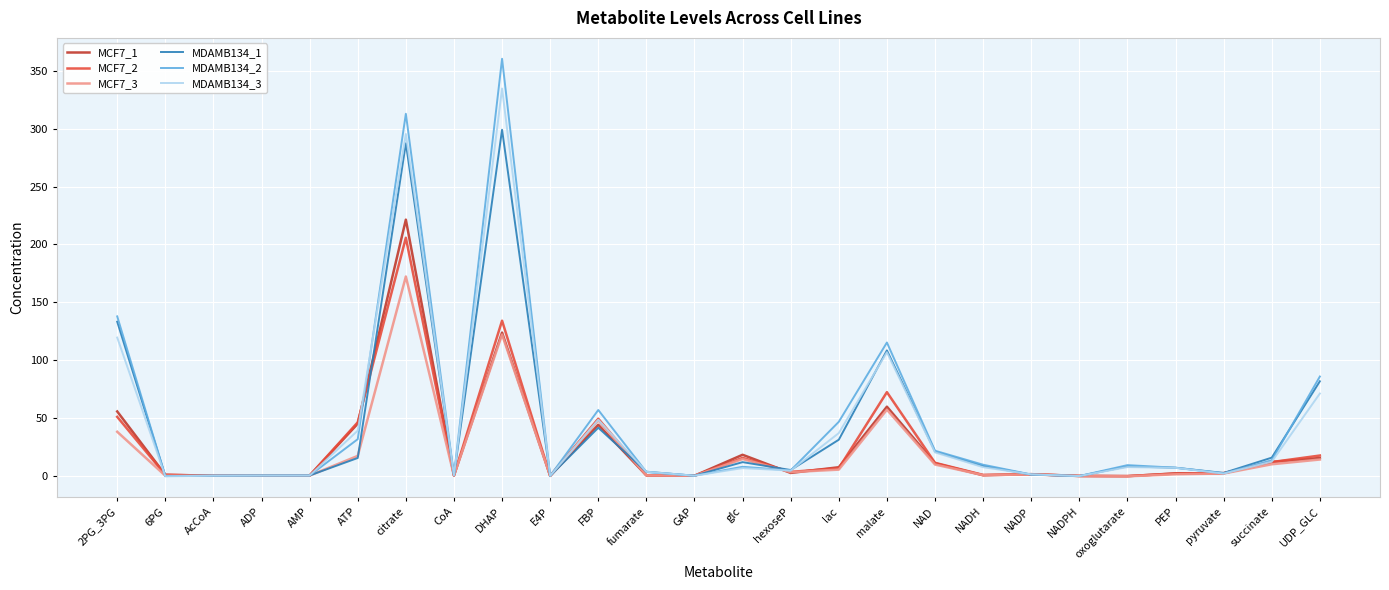

What is the difference between the highest and lowest values at NADP?

0.4